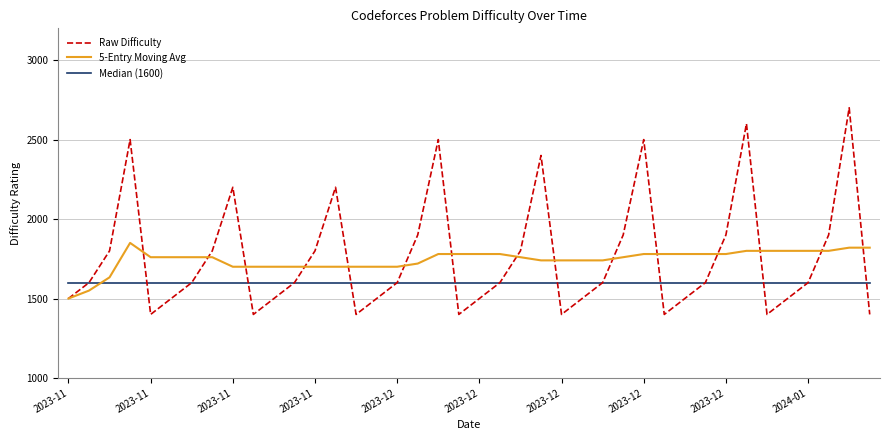

What is the maximum value for Raw Difficulty?

2700.0